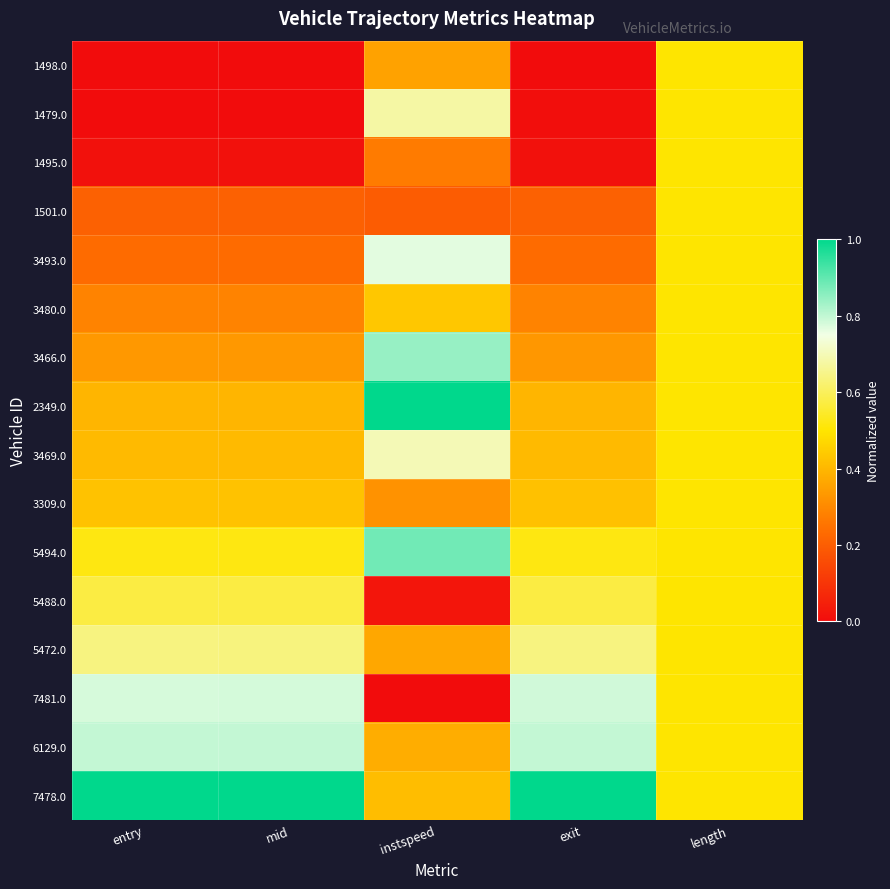

Reading left to right, list all the values displayed in this chart.

1498.0: entry=0.0	mid=0.0	instspeed=0.4	exit=0.0	length=0.5
1479.0: entry=0.0	mid=0.0	instspeed=0.7	exit=0.0	length=0.5
1495.0: entry=0.0	mid=0.0	instspeed=0.3	exit=0.0	length=0.5
1501.0: entry=0.2	mid=0.2	instspeed=0.2	exit=0.2	length=0.5
3493.0: entry=0.2	mid=0.2	instspeed=0.8	exit=0.2	length=0.5
3480.0: entry=0.3	mid=0.3	instspeed=0.4	exit=0.3	length=0.5
3466.0: entry=0.3	mid=0.3	instspeed=0.8	exit=0.3	length=0.5
2349.0: entry=0.4	mid=0.4	instspeed=1.0	exit=0.4	length=0.5
3469.0: entry=0.4	mid=0.4	instspeed=0.7	exit=0.4	length=0.5
3309.0: entry=0.4	mid=0.4	instspeed=0.3	exit=0.4	length=0.5
5494.0: entry=0.5	mid=0.5	instspeed=0.9	exit=0.5	length=0.5
5488.0: entry=0.6	mid=0.6	instspeed=0.0	exit=0.6	length=0.5
5472.0: entry=0.6	mid=0.6	instspeed=0.4	exit=0.6	length=0.5
7481.0: entry=0.8	mid=0.8	instspeed=0.0	exit=0.8	length=0.5
6129.0: entry=0.8	mid=0.8	instspeed=0.4	exit=0.8	length=0.5
7478.0: entry=1.0	mid=1.0	instspeed=0.4	exit=1.0	length=0.5